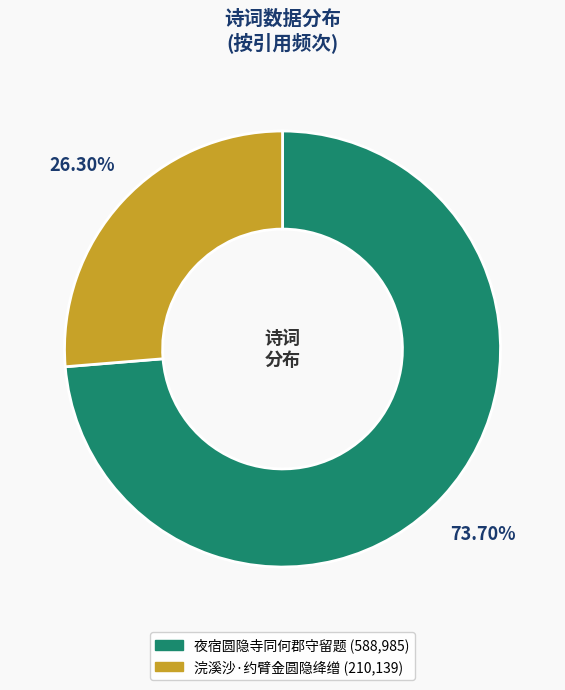

Between 浣溪沙·约臂金圆隐绛缯 and 夜宿圆隐寺同何郡守留题, which is larger?

夜宿圆隐寺同何郡守留题